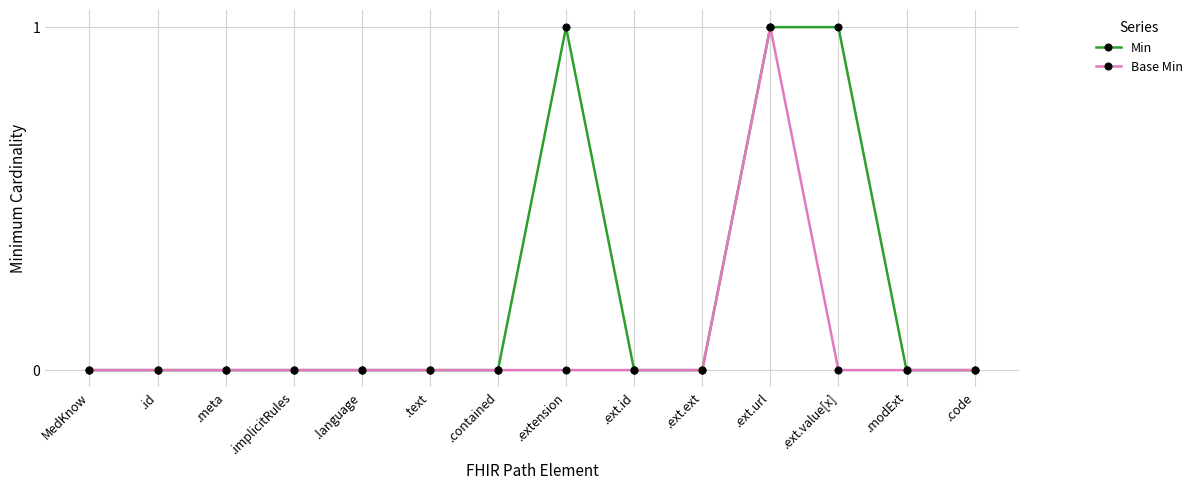

Does the chart display data point markers on the line(s)?

Yes